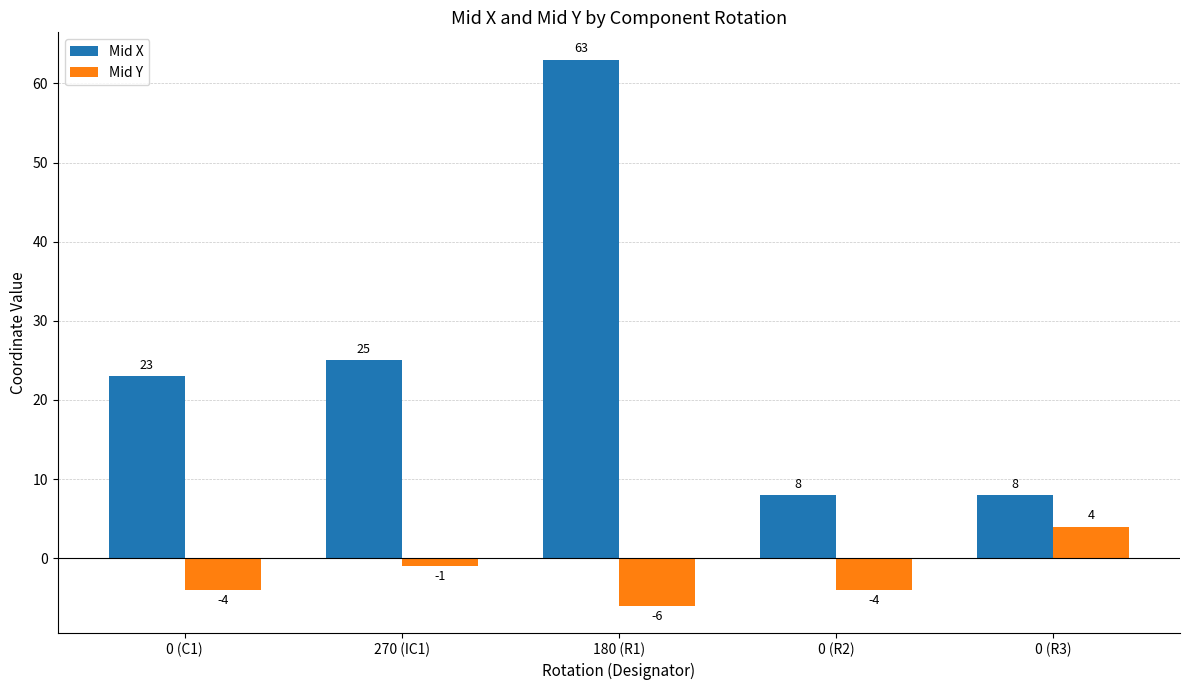

What is the spread (max minus min) of values at 0 (C1)?

27